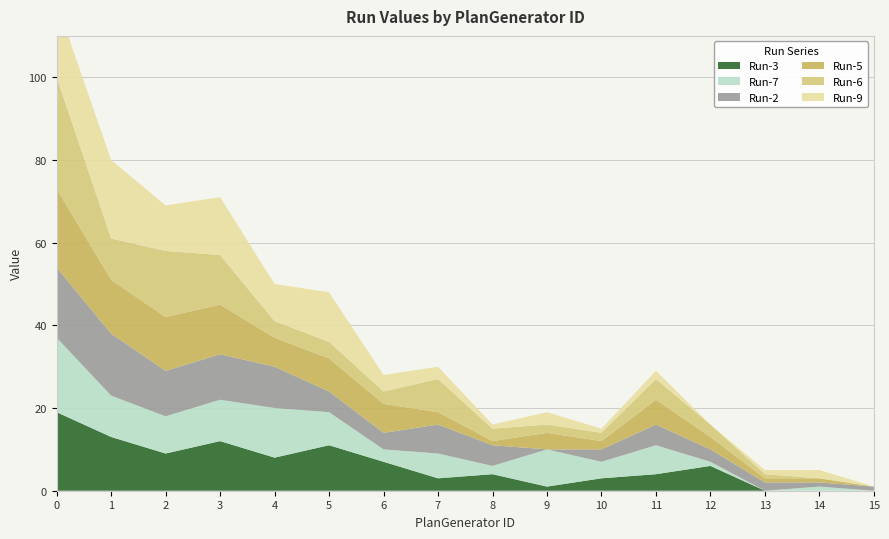

Reading left to right, list all the values displayed in this chart.

Run-3: 0=19	1=13	2=9	3=12	4=8	5=11	6=7	7=3	8=4	9=1	10=3	11=4	12=6	13=0	14=0	15=0
Run-7: 0=18	1=10	2=9	3=10	4=12	5=8	6=3	7=6	8=2	9=9	10=4	11=7	12=1	13=0	14=1	15=0
Run-2: 0=17	1=15	2=11	3=11	4=10	5=5	6=4	7=7	8=5	9=0	10=3	11=5	12=3	13=2	14=1	15=1
Run-5: 0=19	1=13	2=13	3=12	4=7	5=8	6=7	7=3	8=1	9=4	10=2	11=6	12=3	13=1	14=1	15=0
Run-6: 0=27	1=10	2=16	3=12	4=4	5=4	6=3	7=8	8=3	9=2	10=2	11=5	12=3	13=1	14=0	15=0
Run-9: 0=18	1=19	2=11	3=14	4=9	5=12	6=4	7=3	8=1	9=3	10=1	11=2	12=0	13=1	14=2	15=0